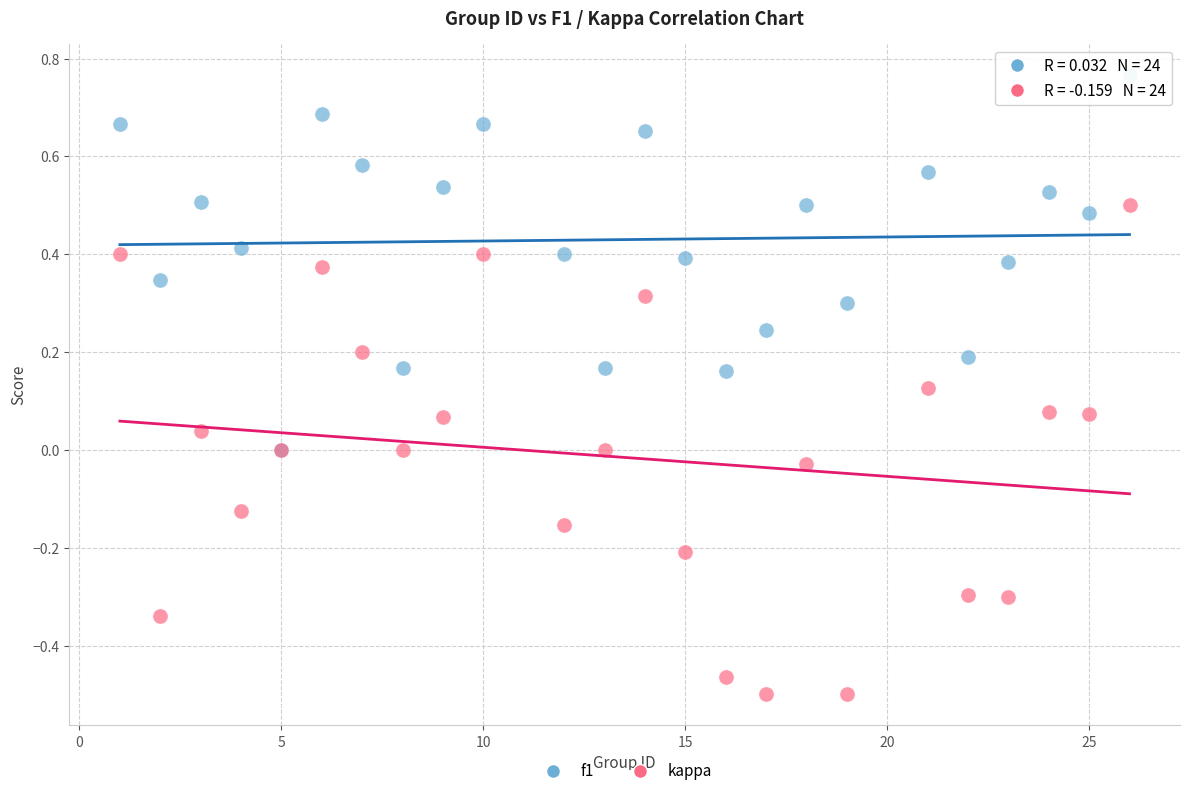

Which series reaches the maximum Y coordinate?

f1